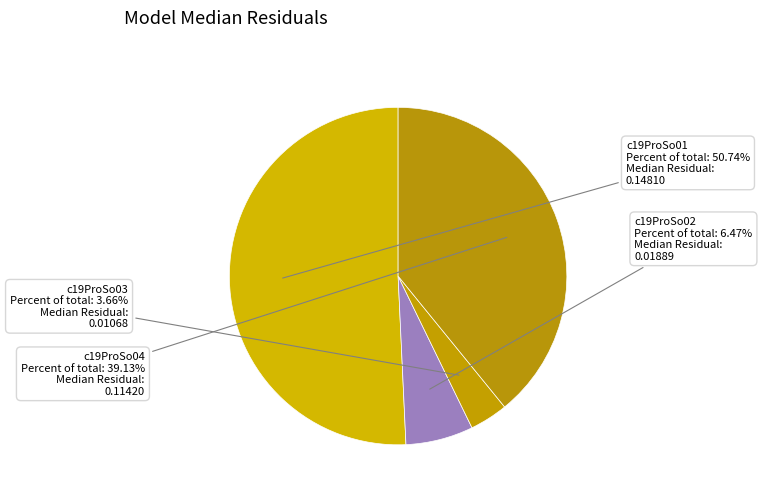

What percentage do c19ProSo03 and c19ProSo04 together represent?

42.8%